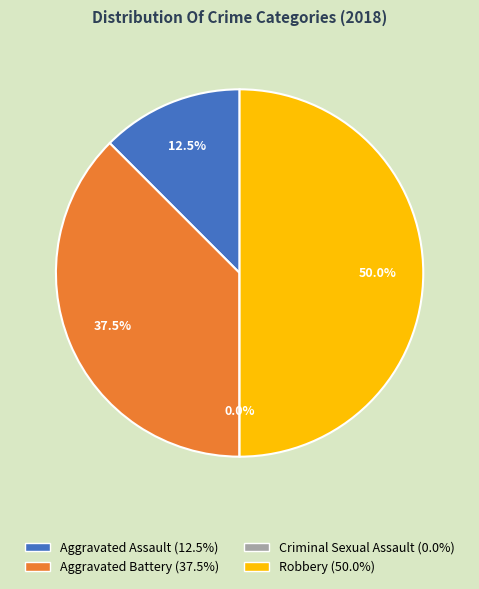

True or false: Robbery accounts for 50% of the total.

True